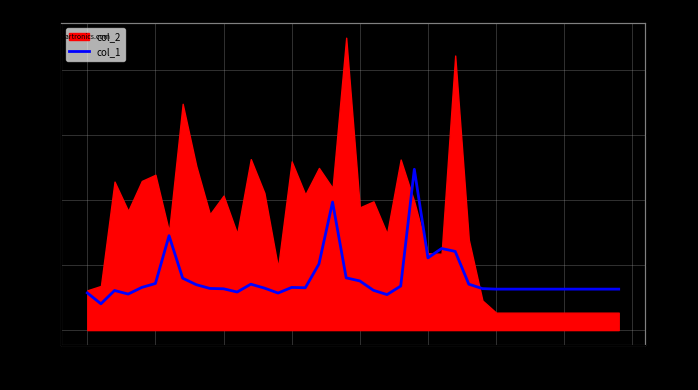

The chart shows a value of 10793.1 at 14. True or false?

False